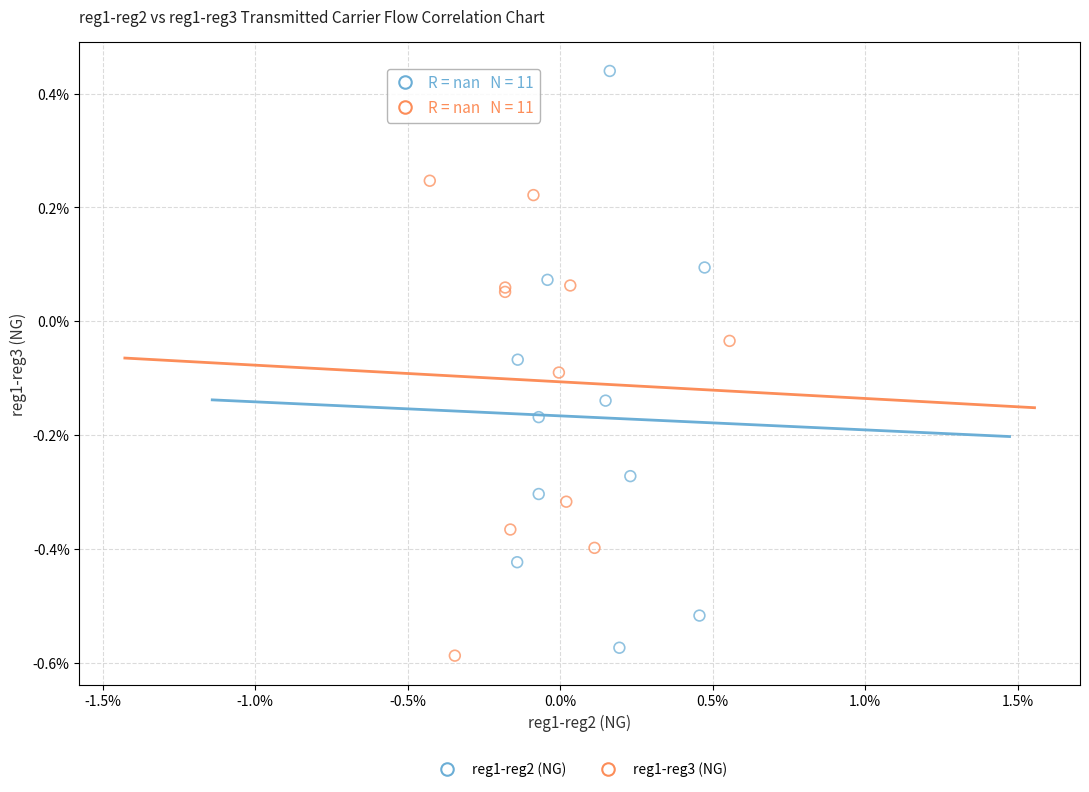

What are all the series names shown in the legend?

reg1-reg2 (NG), reg1-reg3 (NG)